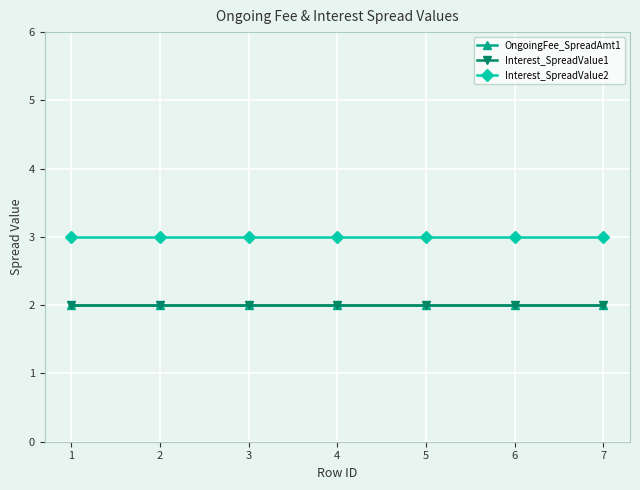

True or false: OngoingFee_SpreadAmt1 and Interest_SpreadValue1 intersect in this chart.

False